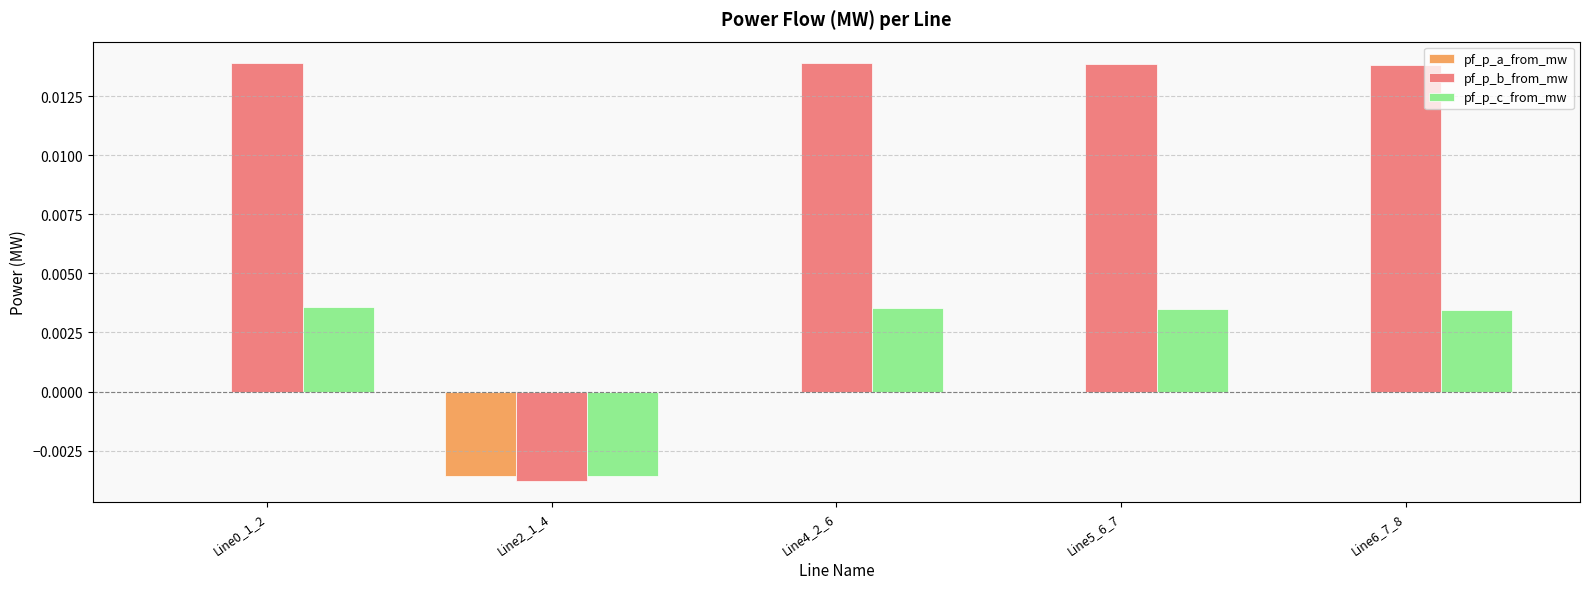

The pf_p_a_from_mw series shows 0.0 at Line6_7_8. True or false?

True